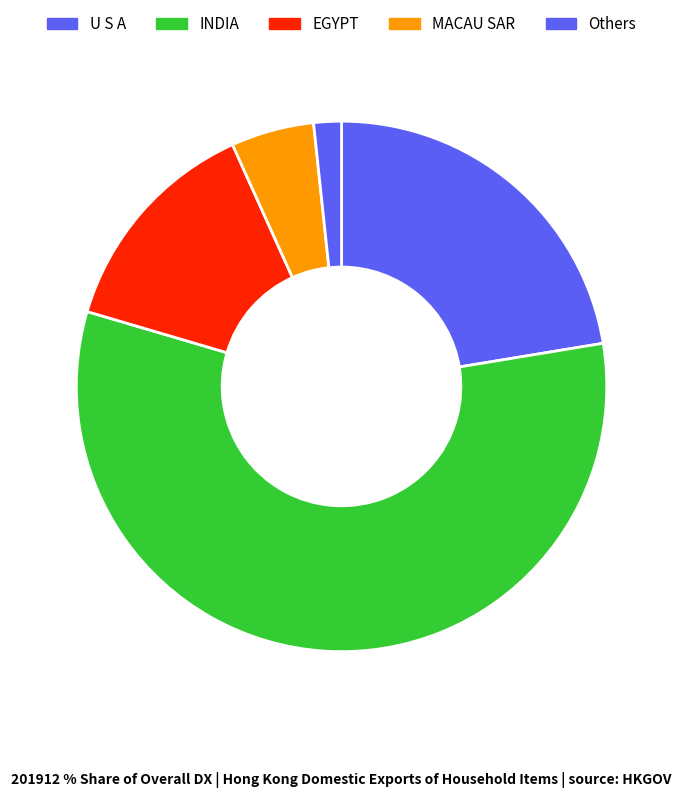

To the nearest percent, what portion does INDIA represent?

57%